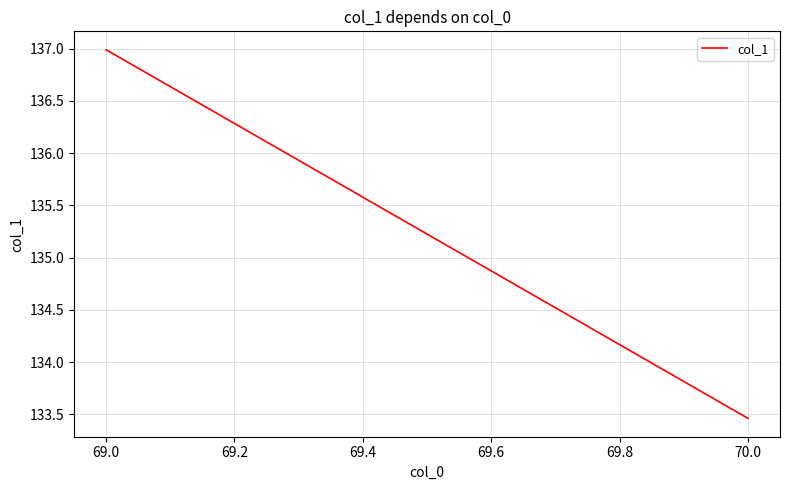

Reading left to right, extract all data points from this chart.

137.0	133.5